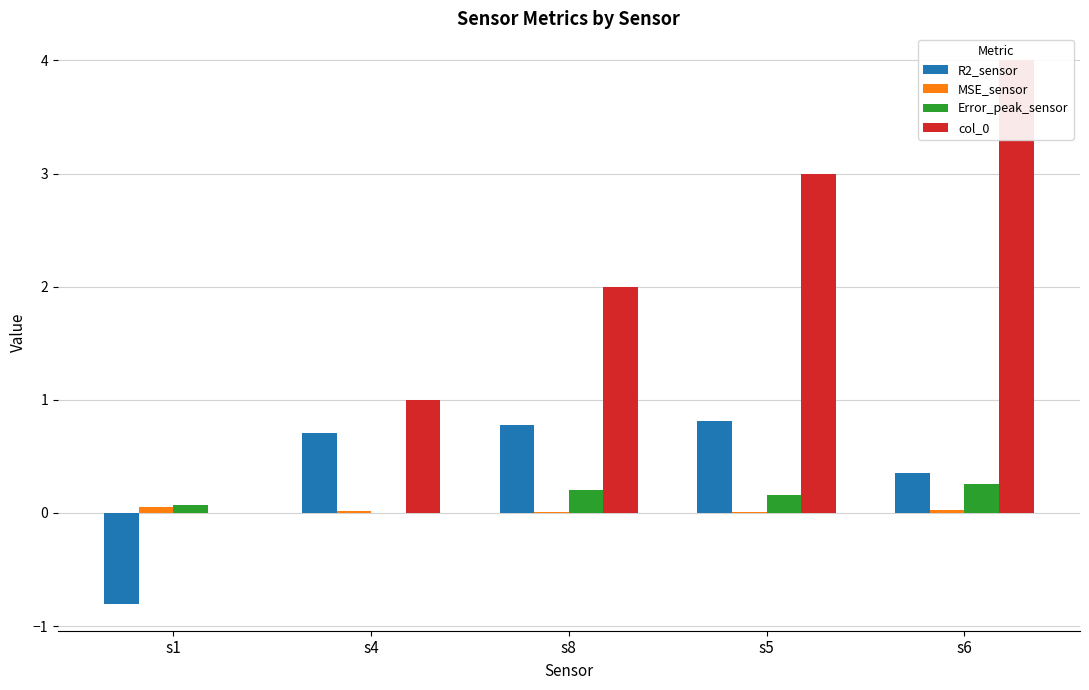

List the labels in order of R2_sensor value, largest first.

s5, s8, s4, s6, s1